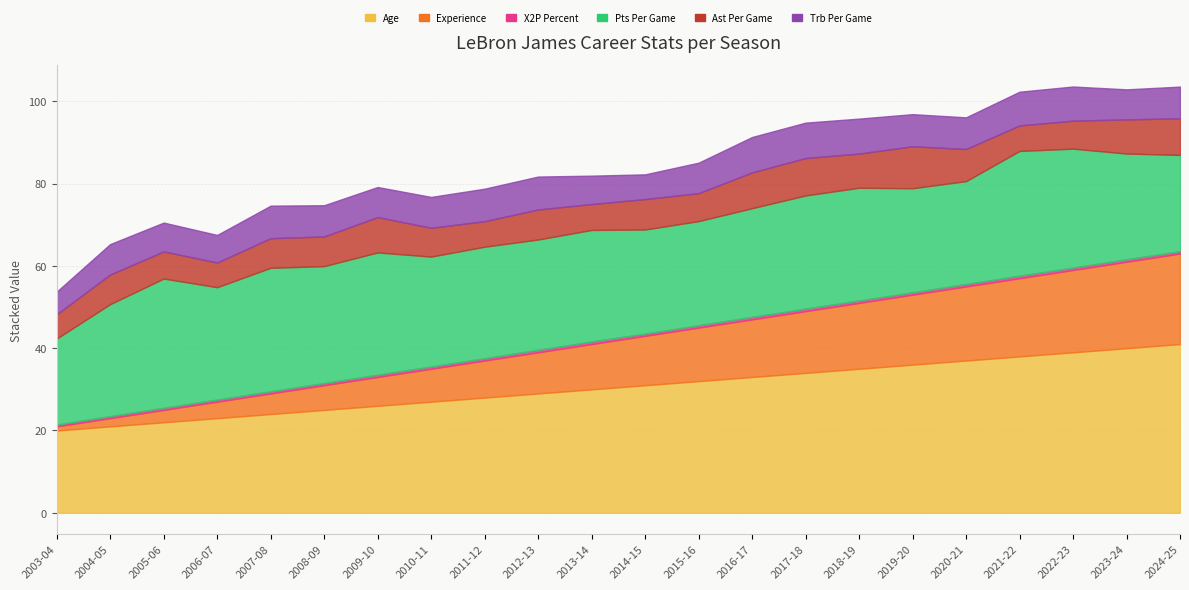

Which series has the largest range (max minus min)?

age